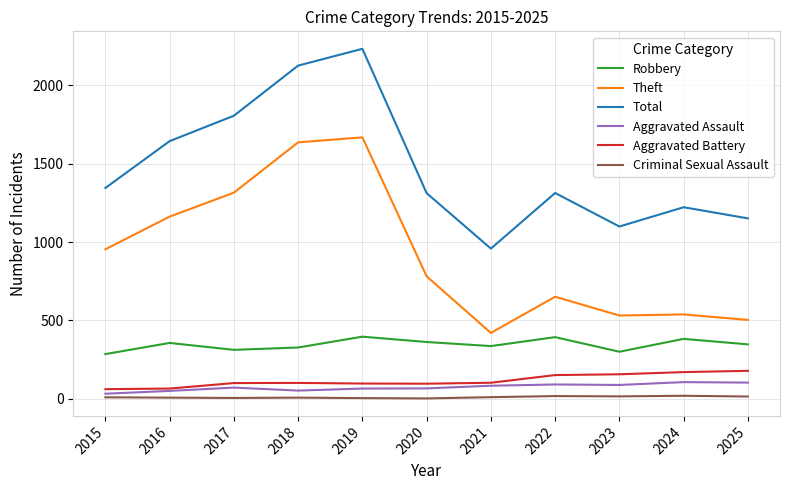

What is the greatest value displayed?

2233